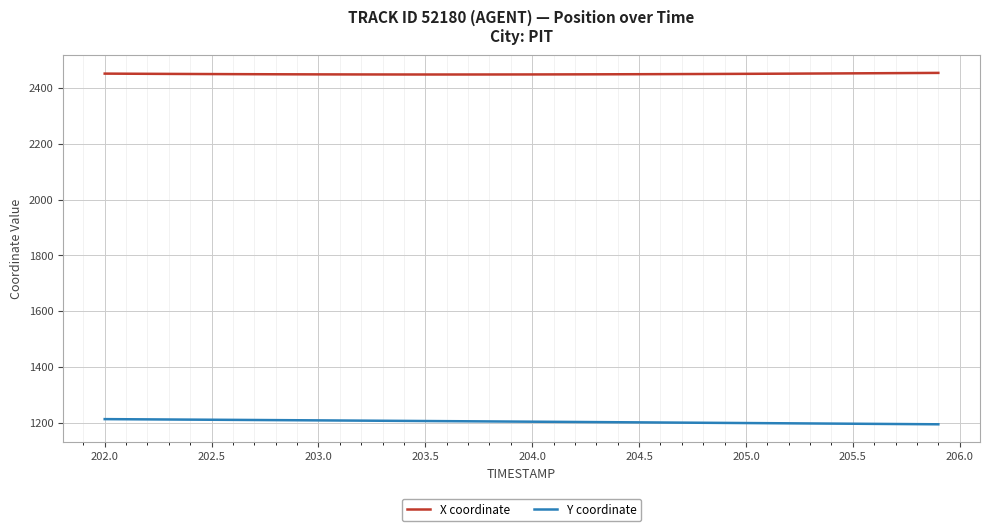

True or false: Y coordinate and X coordinate intersect in this chart.

False